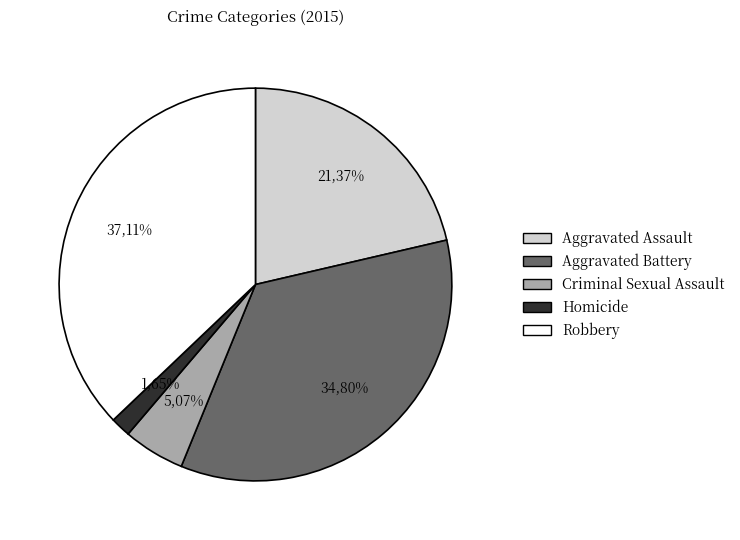

Count the number of slices in the pie.

5